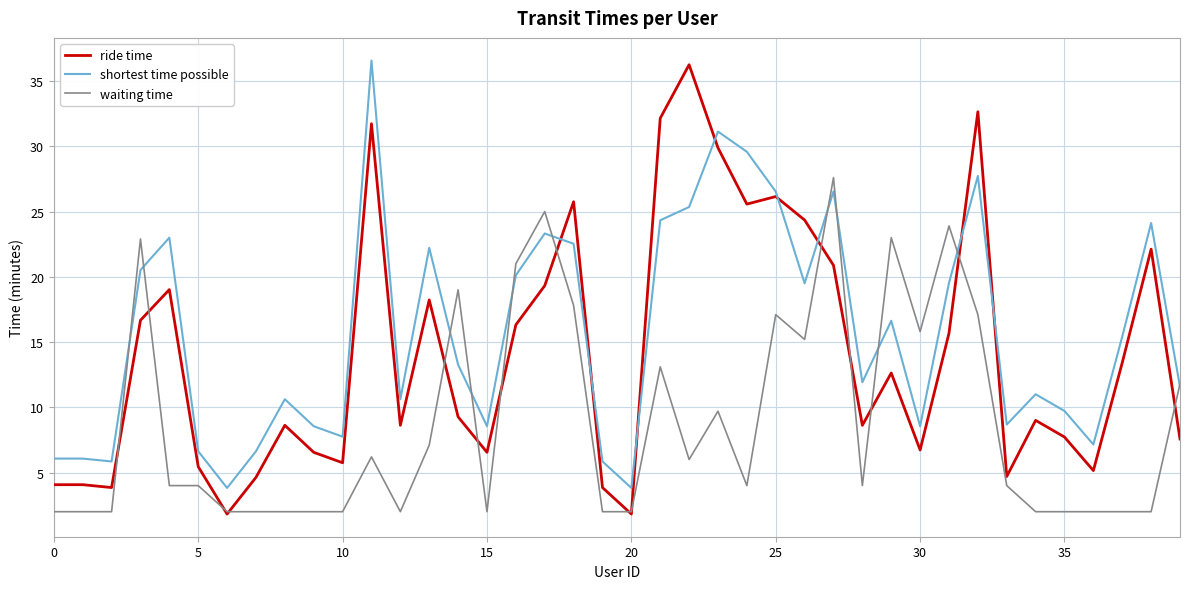

What is the minimum value for ride time?

1.8